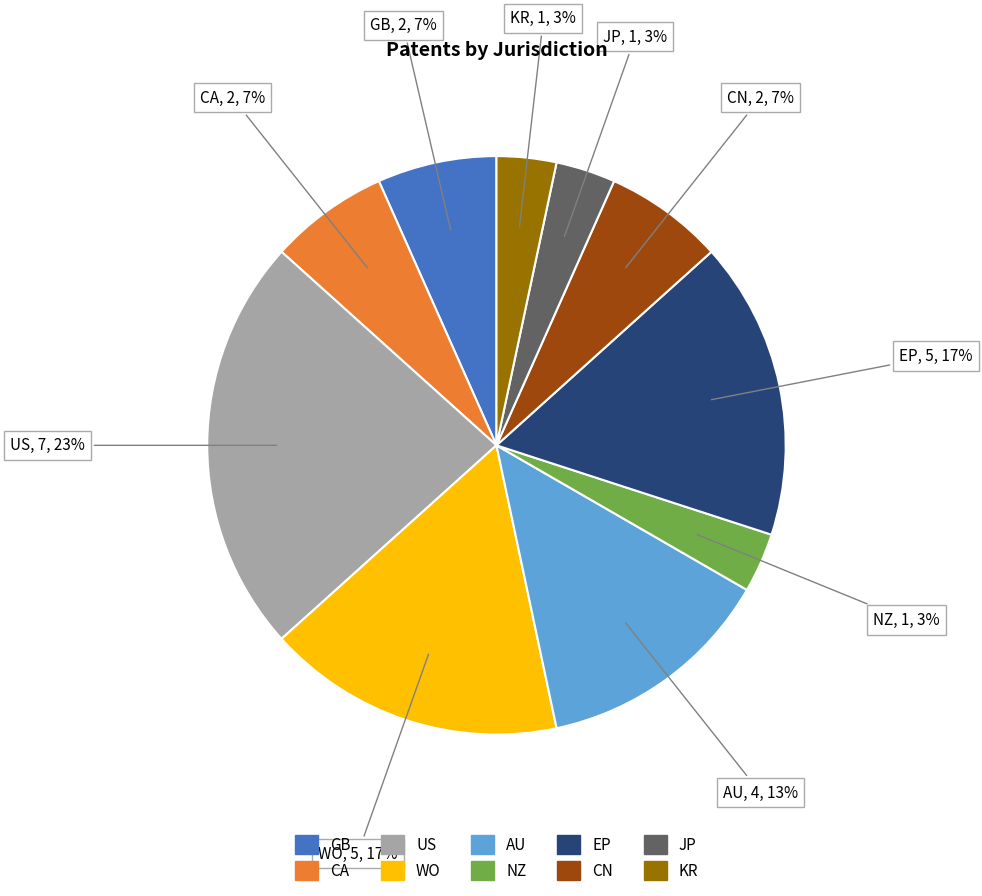

What percentage is the AU slice, to the nearest percent?

13%